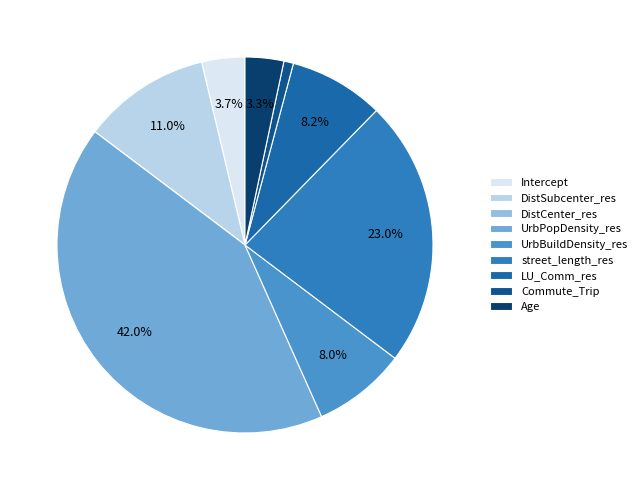

To the nearest percent, what is the difference between the UrbBuildDensity_res and street_length_res slice percentages?

15%